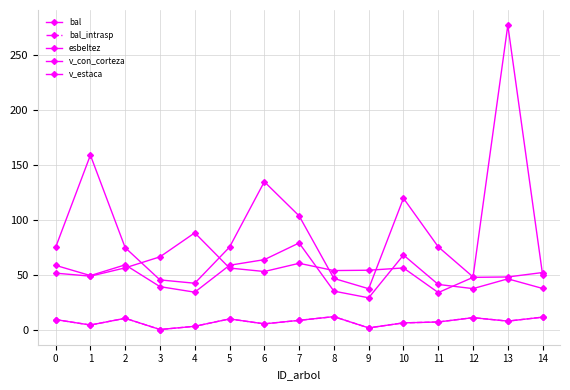

Does the chart have visible grid lines?

Yes